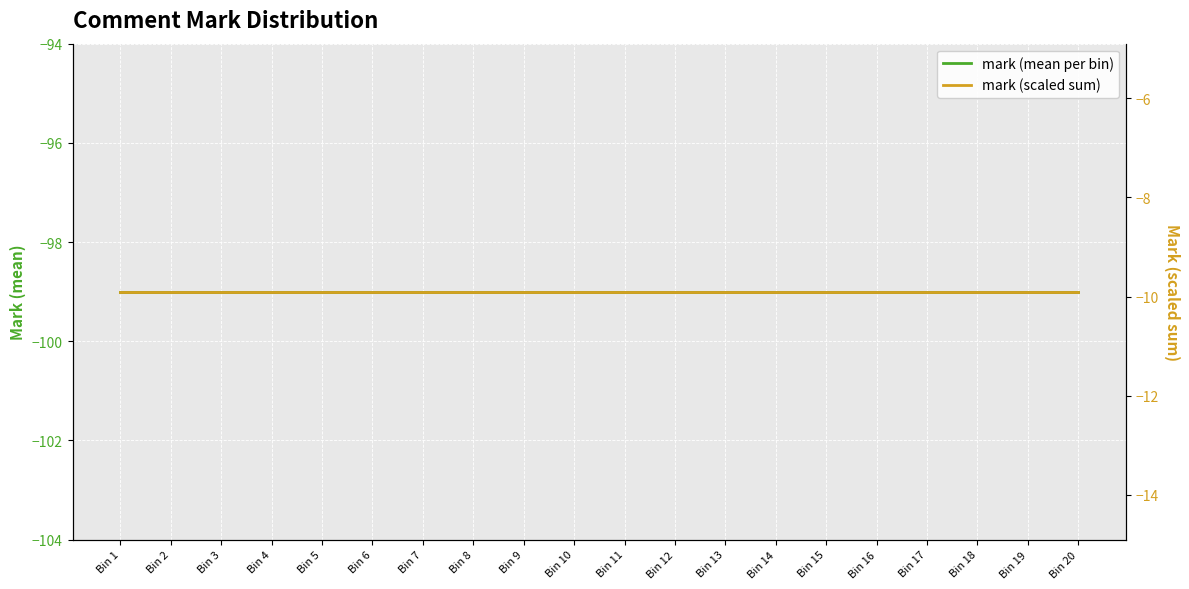

Count the number of categories in the chart.

20